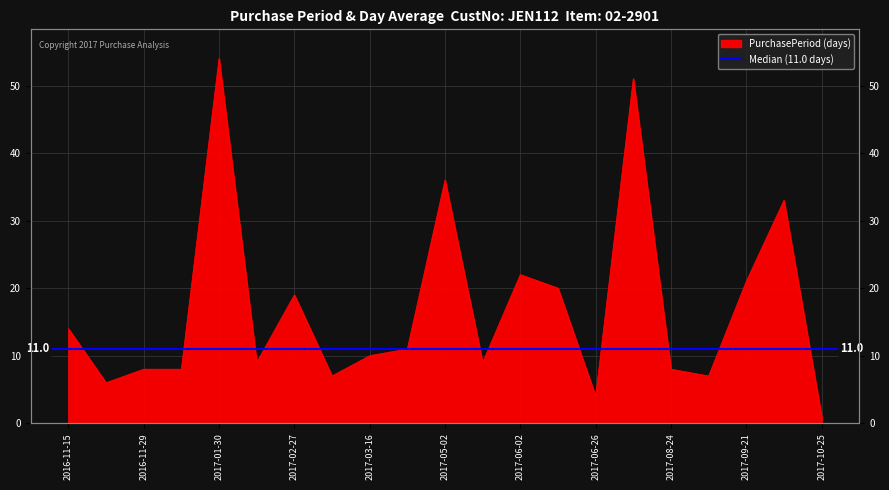

What is the label of the 4th point from the right?

2017-08-31